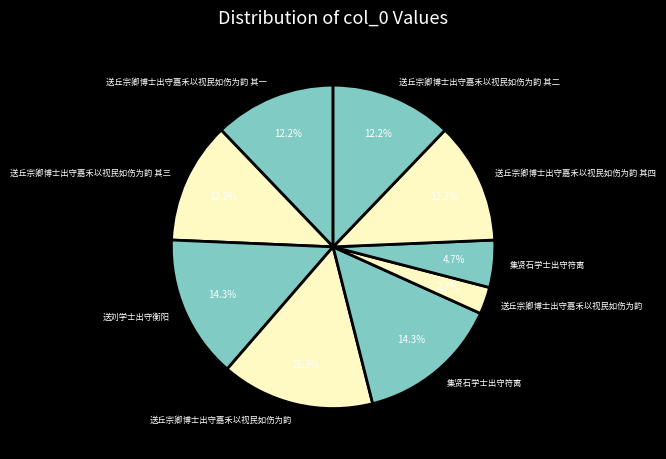

How many segments does this pie chart have?

9